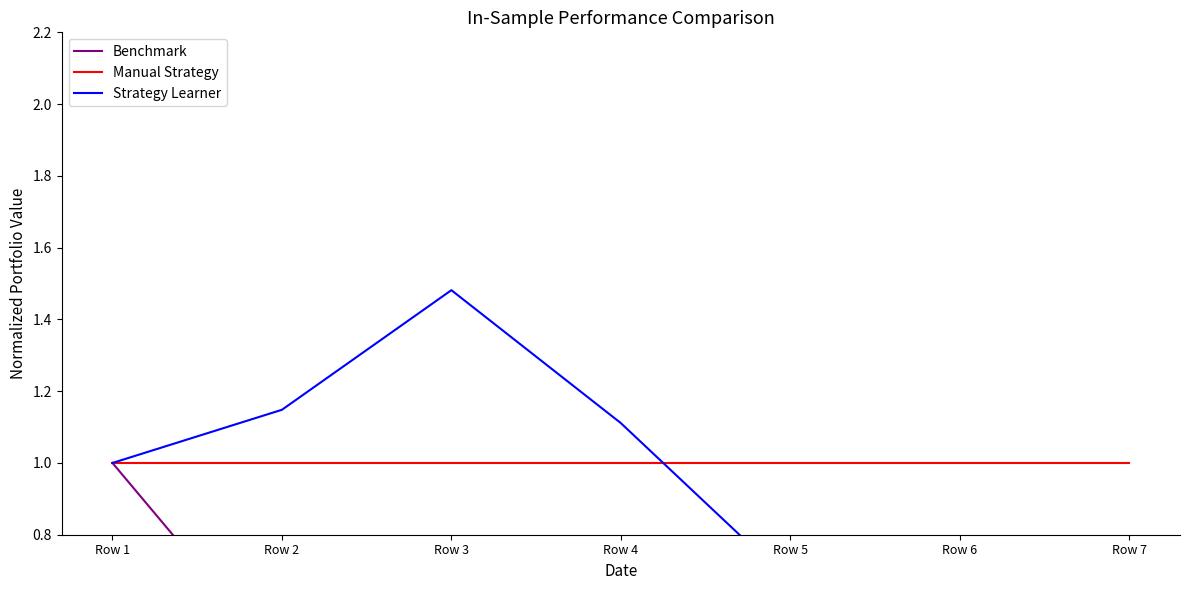

True or false: Strategy Learner has more than 1 interior local peaks.

False